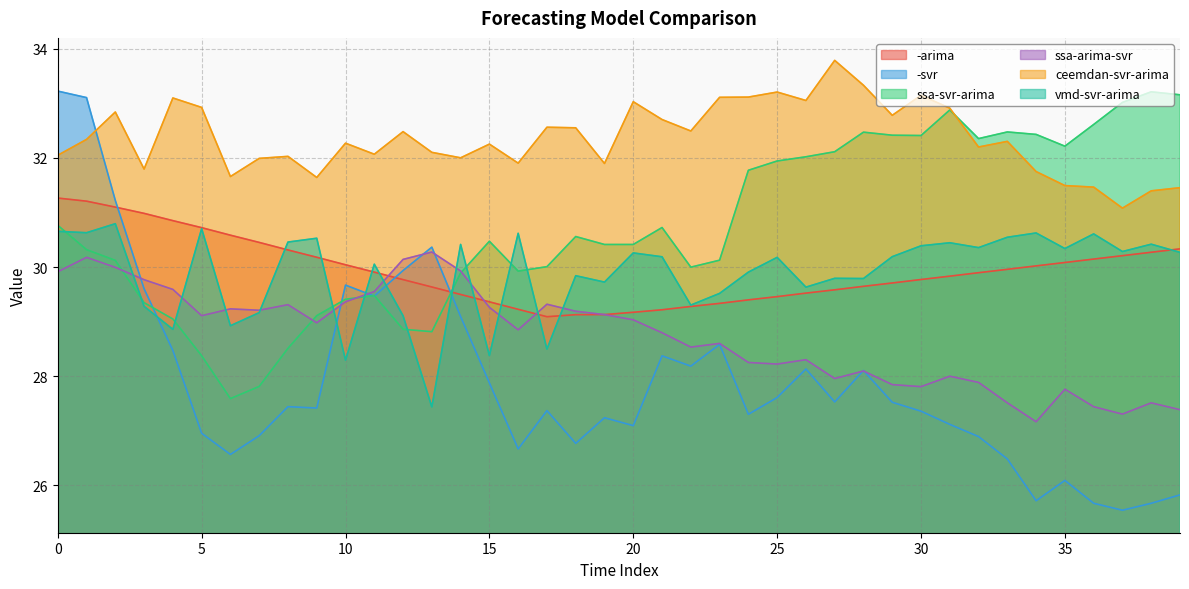

How many data points in ssa-svr-arima are above 30?

26